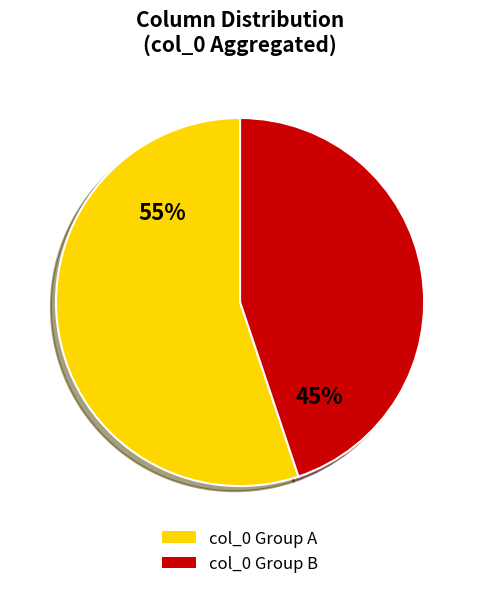

True or false: col_0 Group A accounts for 55% of the total.

True